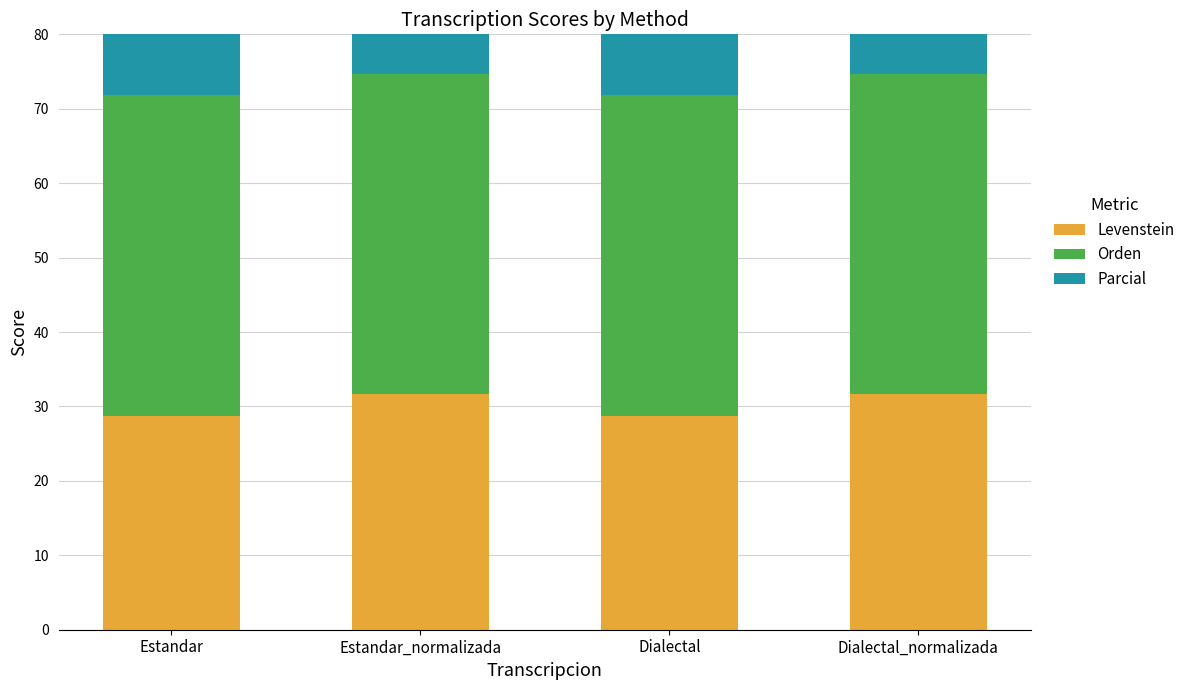

Reading right to left, list all the values displayed in this chart.

Levenstein: 31.7	28.8	31.7	28.8
Orden: 43.0	43.0	43.0	43.0
Parcial: 68.1	63.5	68.1	63.5